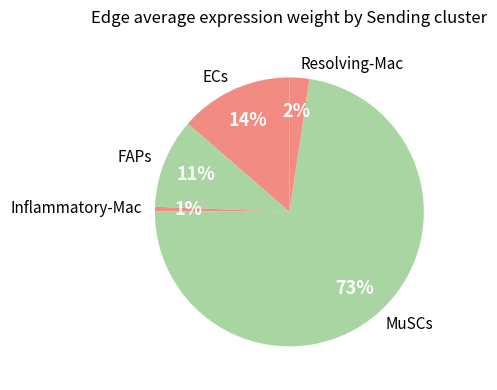

What percentage is the FAPs slice, to the nearest percent?

11%